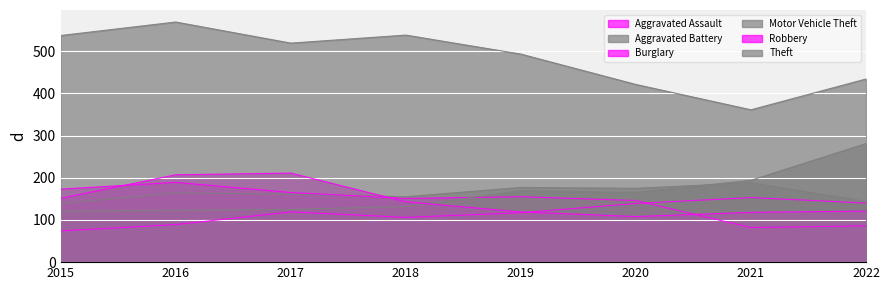

What are all the series names shown in the legend?

Aggravated Assault, Aggravated Battery, Burglary, Motor Vehicle Theft, Robbery, Theft